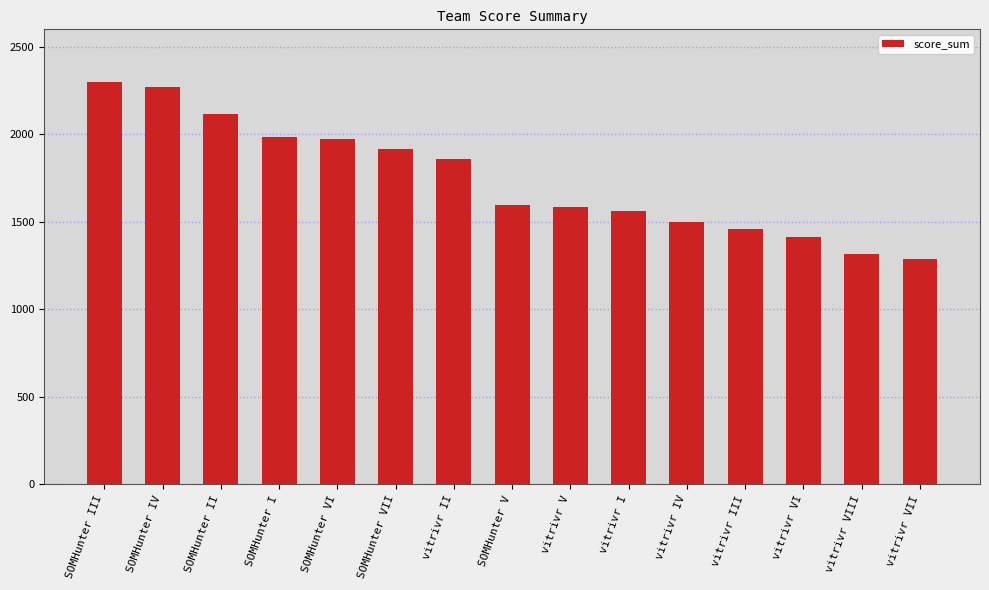

What is the difference between the values at vitrivr III and SOMHunter IV?

809